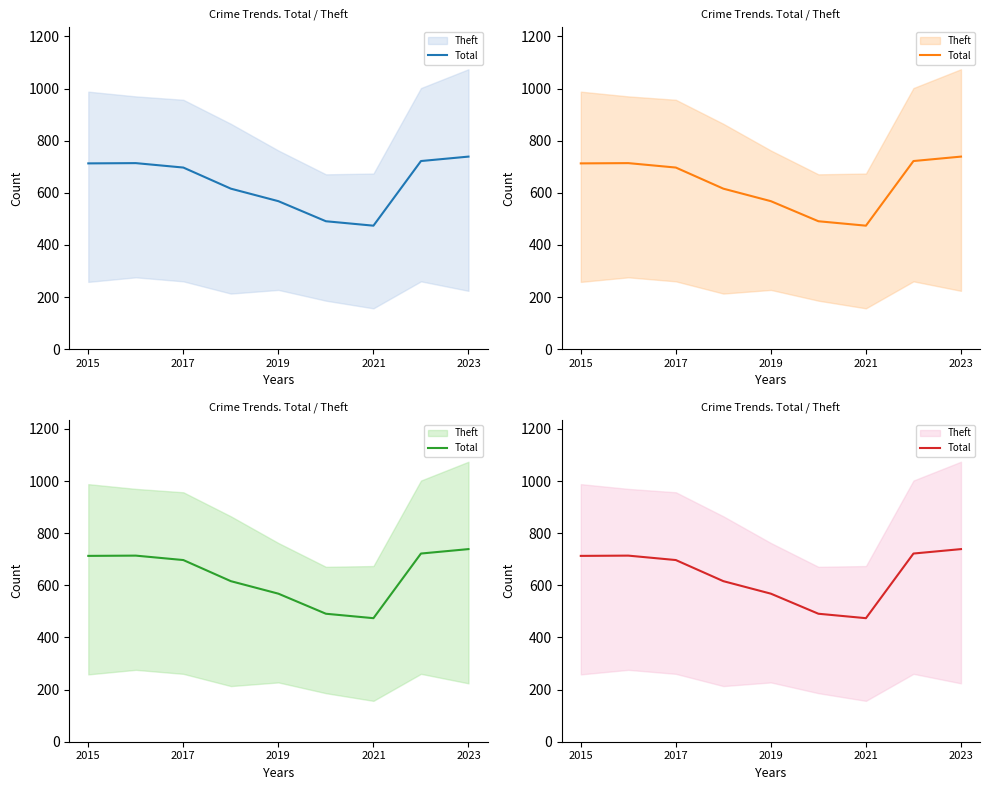

How many lines are shown in the chart?

1